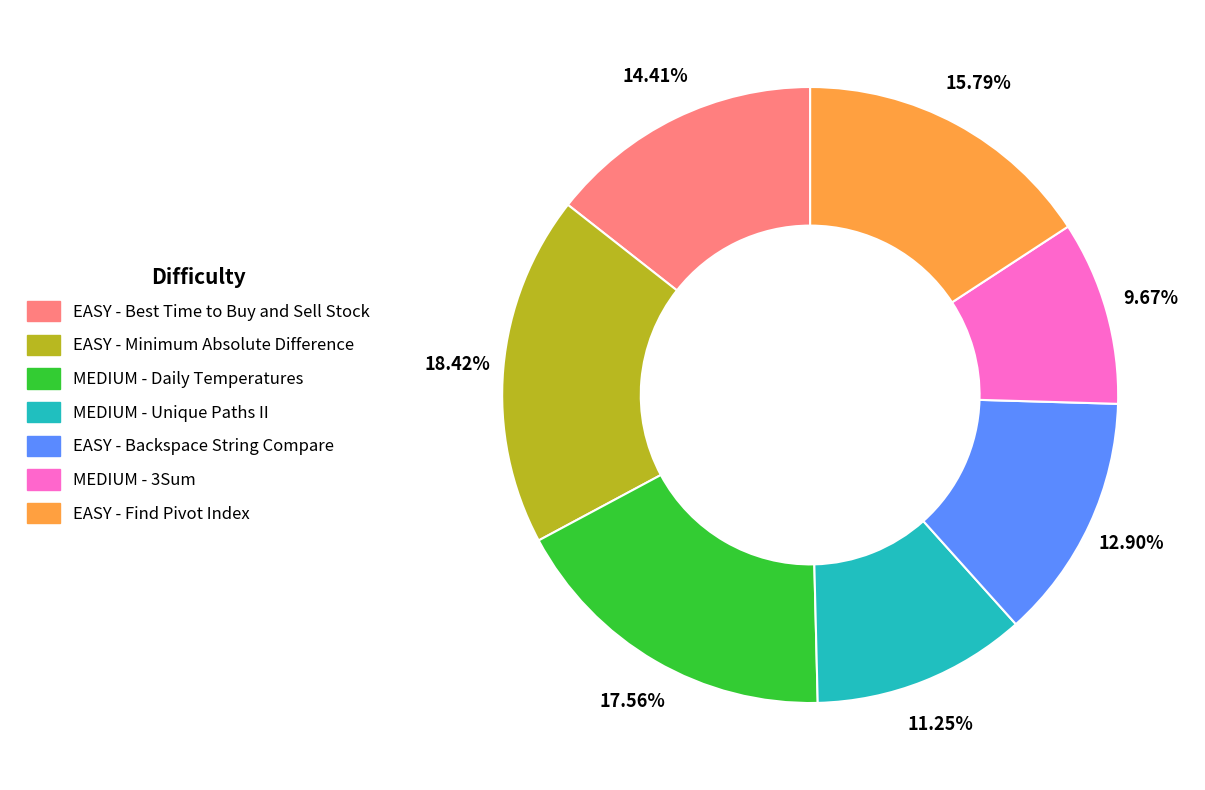

What percentage is the MEDIUM - Unique Paths II slice, to the nearest percent?

11%